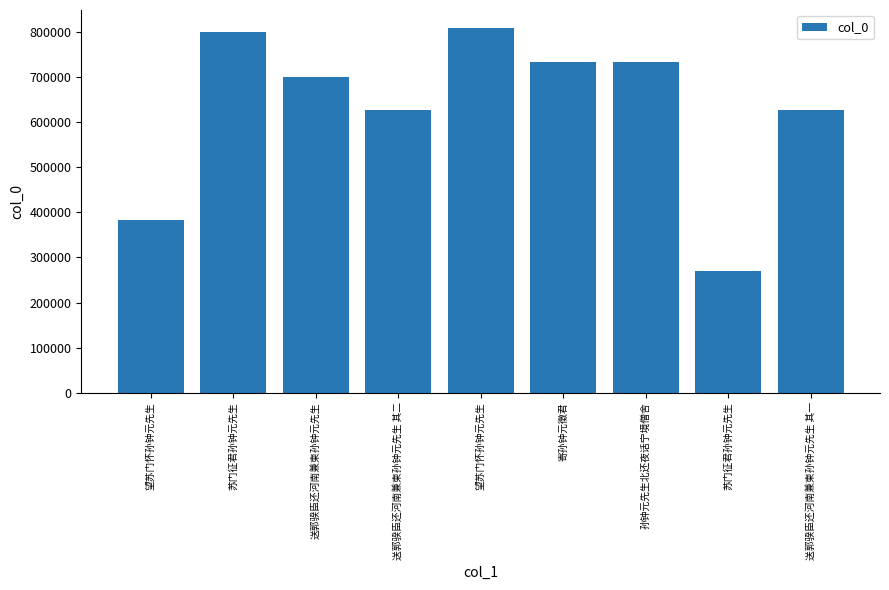

What is the ratio of the value at 望苏门怀孙钟元先生 to the value at 苏门征君孙钟元先生?

1.4